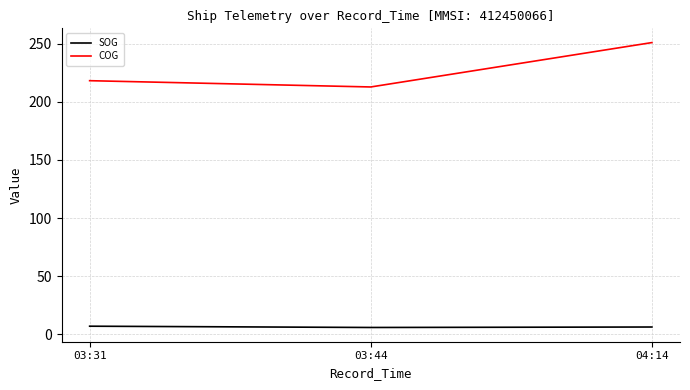

Is this an area chart (filled region under the line)?

No